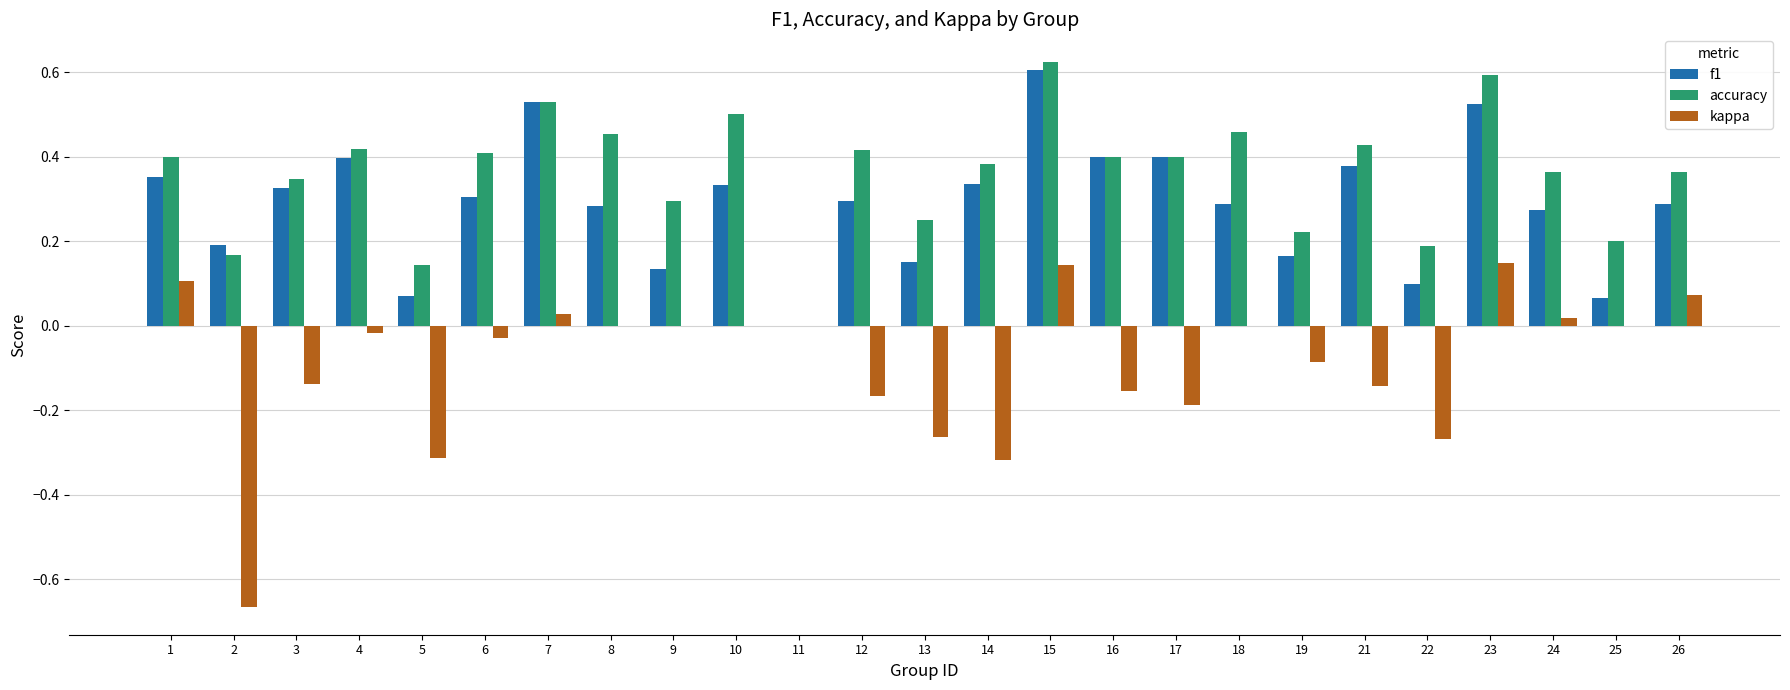

Which label corresponds to the largest value in the chart?

15